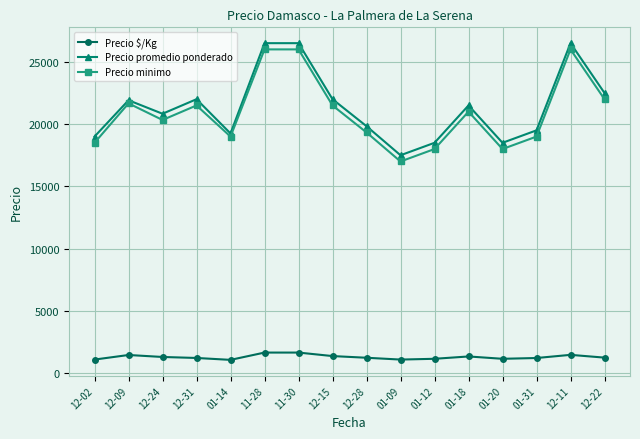

What are all the series names shown in the legend?

Precio $/Kg, Precio promedio ponderado, Precio minimo